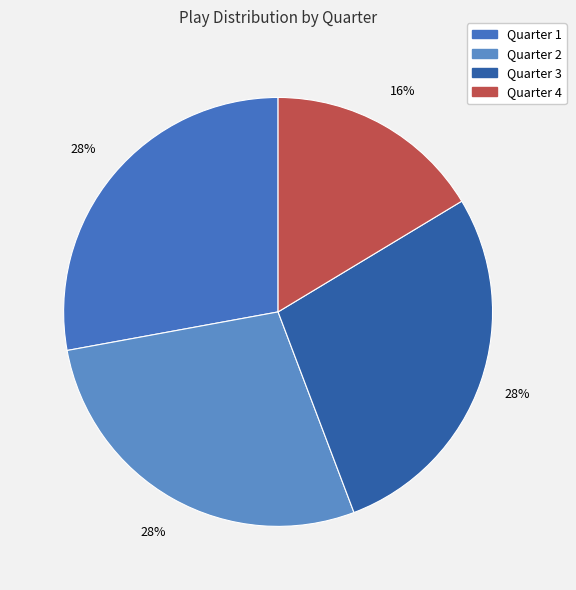

Rank the categories by value from highest to lowest.

Quarter 1, Quarter 2, Quarter 3, Quarter 4